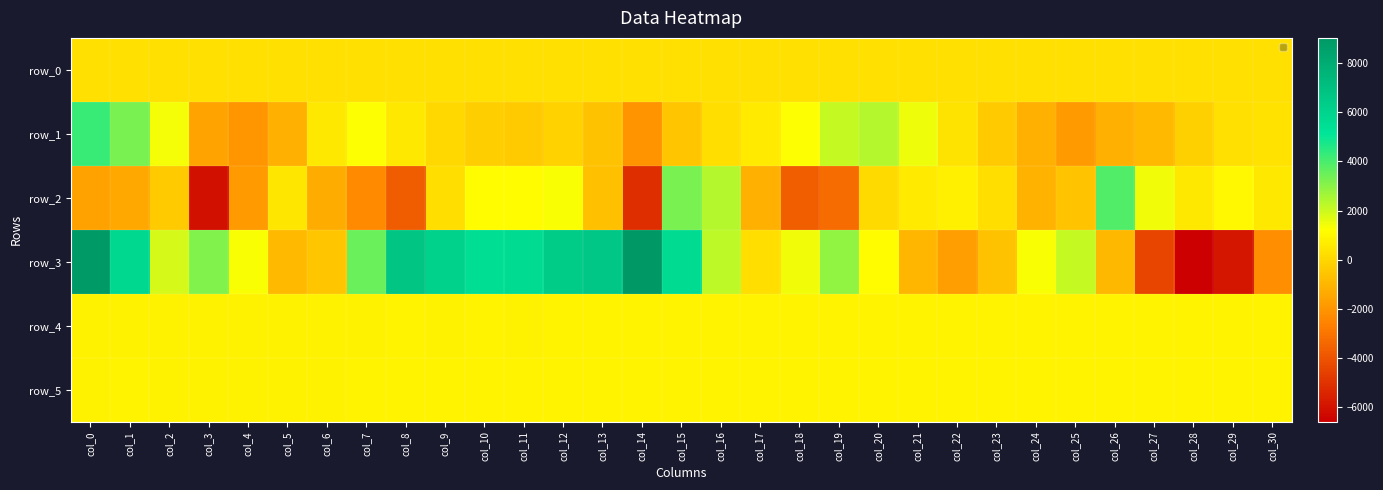

Reading right to left, what are all the values shown in this chart?

row_0: col_30=248.0	col_29=248.0	col_28=247.9	col_27=247.9	col_26=247.9	col_25=247.9	col_24=247.7	col_23=247.7	col_22=247.6	col_21=247.6	col_20=247.5	col_19=247.5	col_18=247.4	col_17=247.4	col_16=247.3	col_15=247.3	col_14=247.2	col_13=247.2	col_12=247.1	col_11=247.1	col_10=247.0	col_9=247.0	col_8=246.9	col_7=246.9	col_6=246.9	col_5=246.9	col_4=246.7	col_3=246.7	col_2=246.6	col_1=246.6	col_0=246.5
row_1: col_30=317.0	col_29=282.0	col_28=-192.0	col_27=-862.0	col_26=-1188.0	col_25=-1877.0	col_24=-1213.0	col_23=-411.0	col_22=391.0	col_21=1497.0	col_20=2342.0	col_19=2116.0	col_18=1267.0	col_17=567.0	col_16=200.0	col_15=-532.0	col_14=-2024.0	col_13=-656.0	col_12=-140.0	col_11=-369.0	col_10=-252.0	col_9=35.0	col_8=526.0	col_7=1267.0	col_6=491.0	col_5=-1178.0	col_4=-1971.0	col_3=-1537.0	col_2=1339.0	col_1=3240.0	col_0=4234.0
row_2: col_30=533.0	col_29=1015.0	col_28=488.0	col_27=1417.0	col_26=3893.0	col_25=-590.0	col_24=-1132.0	col_23=215.0	col_22=784.0	col_21=595.0	col_20=73.0	col_19=-3293.0	col_18=-3664.0	col_17=-1215.0	col_16=2365.0	col_15=3287.0	col_14=-5131.0	col_13=-708.0	col_12=1281.0	col_11=1140.0	col_10=1123.0	col_9=205.0	col_8=-3760.0	col_7=-2353.0	col_6=-1312.0	col_5=450.0	col_4=-1868.0	col_3=-6086.0	col_2=-427.0	col_1=-1427.0	col_0=-1636.0
row_3: col_30=-2219.0	col_29=-5901.0	col_28=-6589.0	col_27=-4423.0	col_26=-930.0	col_25=2107.0	col_24=1315.0	col_23=-644.0	col_22=-1716.0	col_21=-1035.0	col_20=1142.0	col_19=2921.0	col_18=1423.0	col_17=213.0	col_16=2249.0	col_15=5608.0	col_14=9022.0	col_13=6641.0	col_12=6353.0	col_11=5619.0	col_10=5478.0	col_9=6102.0	col_8=6711.0	col_7=3500.0	col_6=-538.0	col_5=-912.0	col_4=1320.0	col_3=3138.0	col_2=1884.0	col_1=5746.0	col_0=8932.0
row_4: col_30=872.0	col_29=883.0	col_28=878.0	col_27=881.0	col_26=879.0	col_25=879.0	col_24=885.0	col_23=878.0	col_22=878.0	col_21=873.0	col_20=876.0	col_19=876.0	col_18=877.0	col_17=872.0	col_16=873.0	col_15=864.0	col_14=867.0	col_13=867.0	col_12=860.0	col_11=849.0	col_10=859.0	col_9=844.0	col_8=853.0	col_7=844.0	col_6=838.0	col_5=842.0	col_4=841.0	col_3=842.0	col_2=845.0	col_1=839.0	col_0=831.0
row_5: col_30=856.0	col_29=861.0	col_28=862.0	col_27=859.0	col_26=861.0	col_25=863.0	col_24=860.0	col_23=855.0	col_22=859.0	col_21=852.0	col_20=860.0	col_19=859.0	col_18=859.0	col_17=853.0	col_16=854.0	col_15=859.0	col_14=862.0	col_13=863.0	col_12=858.0	col_11=856.0	col_10=859.0	col_9=852.0	col_8=853.0	col_7=851.0	col_6=848.0	col_5=849.0	col_4=846.0	col_3=848.0	col_2=846.0	col_1=853.0	col_0=846.0